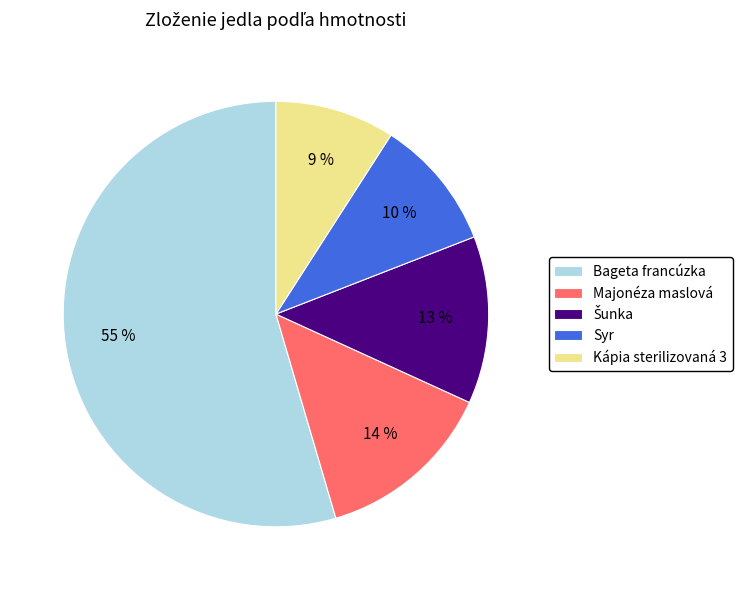

Which category has the smallest portion of the pie?

Kápia sterilizovaná 3